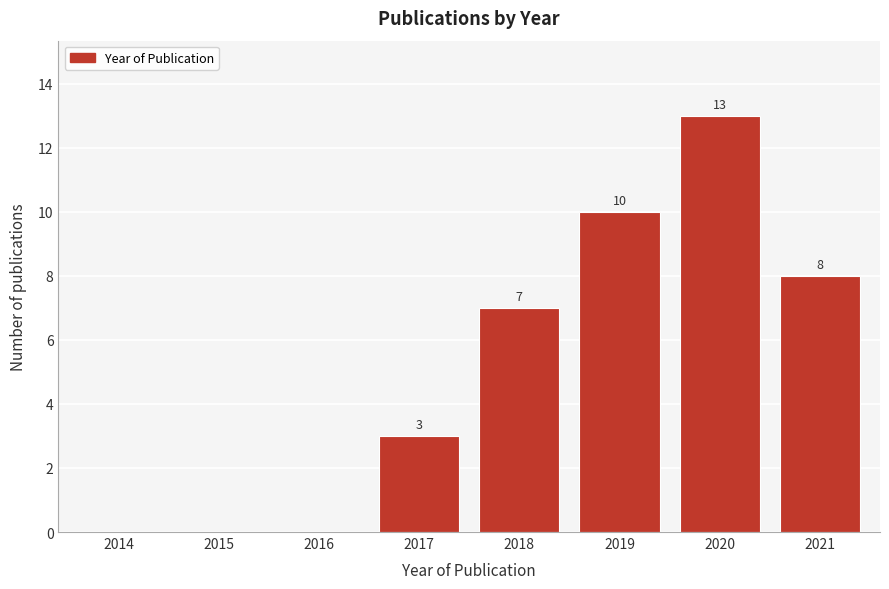

Reading right to left, what are all the values shown in this chart?

2021=8	2020=13	2019=10	2018=7	2017=3	2016=0	2015=0	2014=0